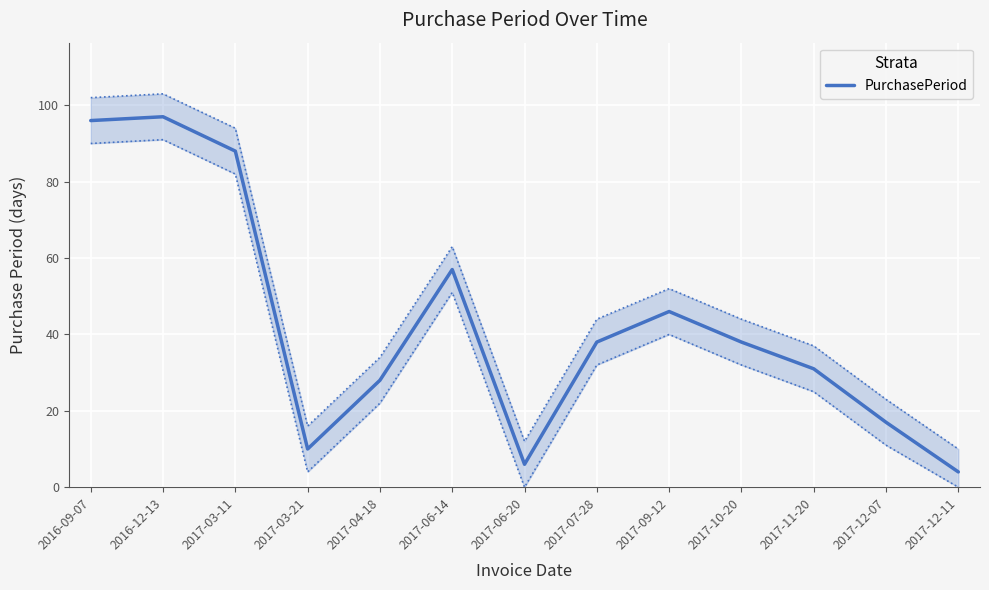

What is the difference between the maximum and minimum values?

93